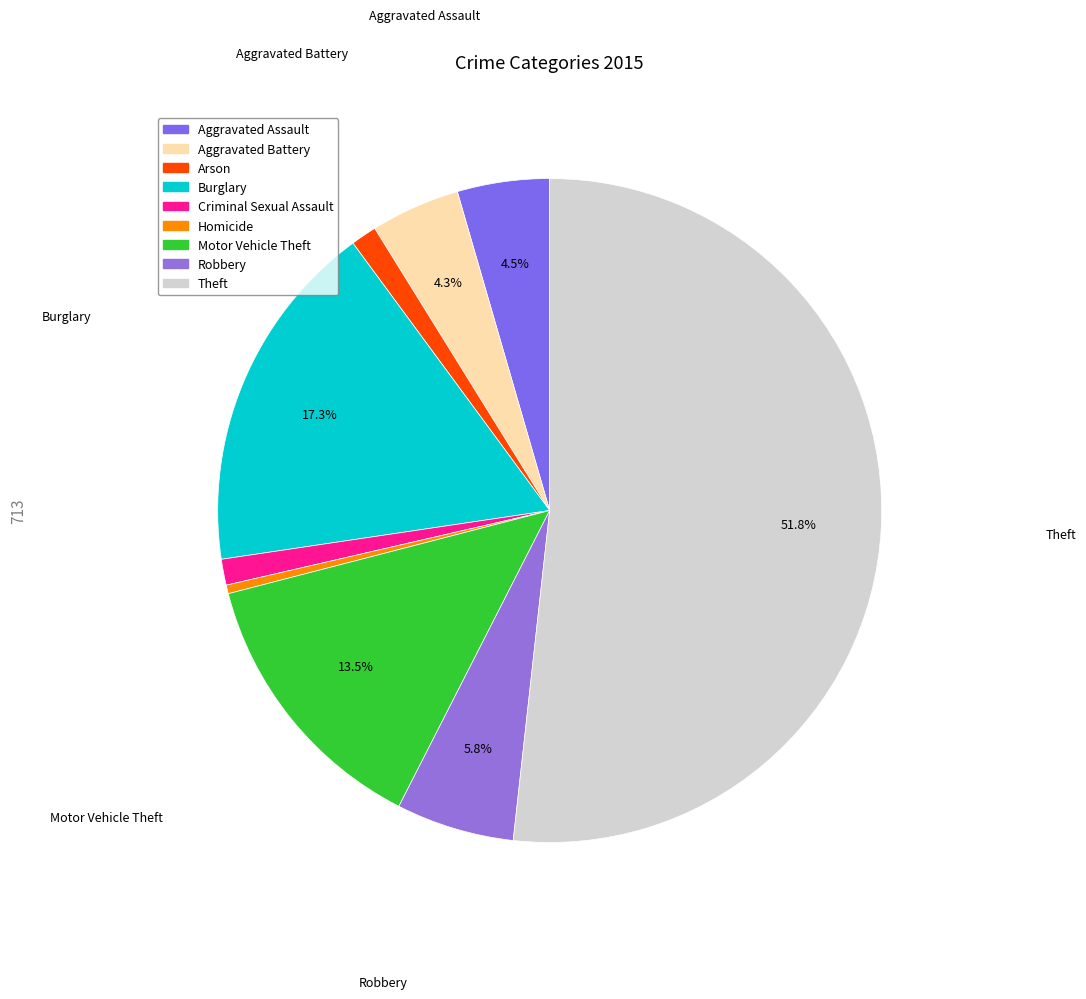

What percentage is the Aggravated Battery slice, to the nearest percent?

4%